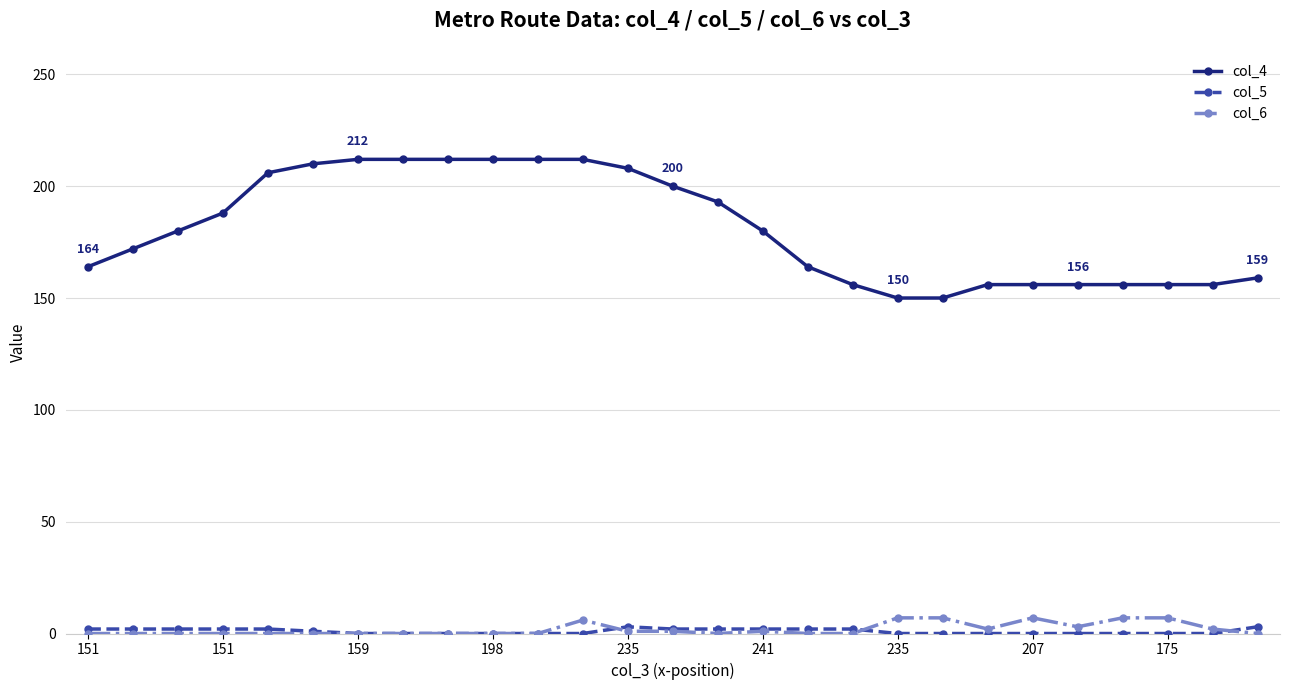

Which series has the largest total across all categories?

col_4